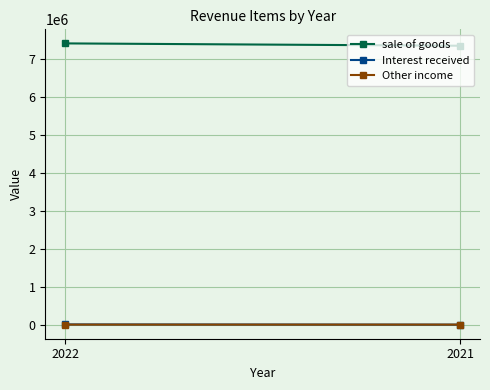

Reading right to left, list all the values displayed in this chart.

sale of goods: 2021=7351574	2022=7413153
Interest received: 2021=31	2022=6001
Other income: 2021=1534	2022=1571